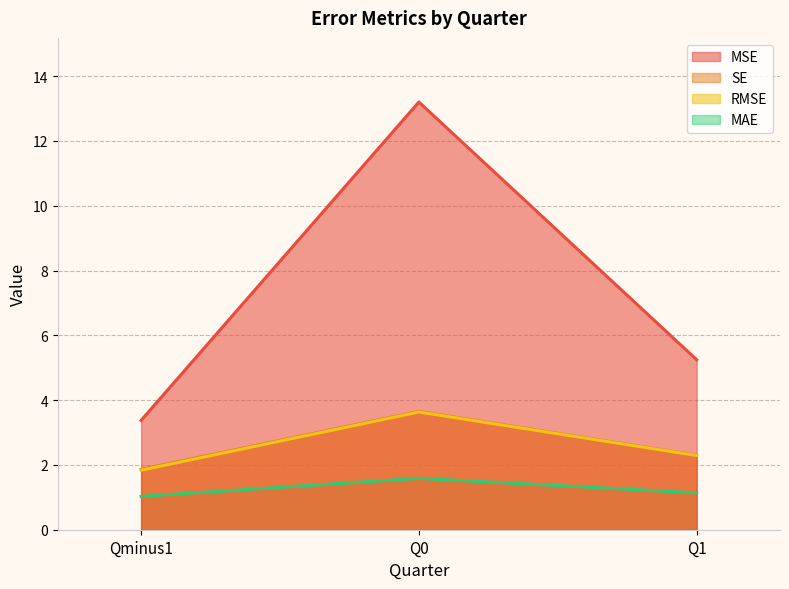

What is the difference between the maximum and minimum values in the MAE series?

0.6